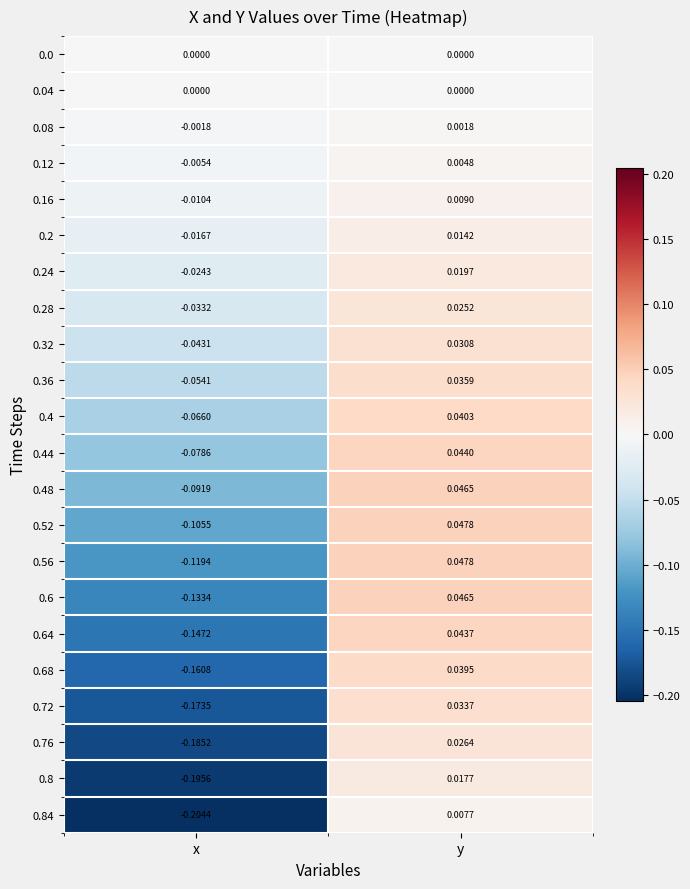

At which label does 0.24 first exceed 0?

y